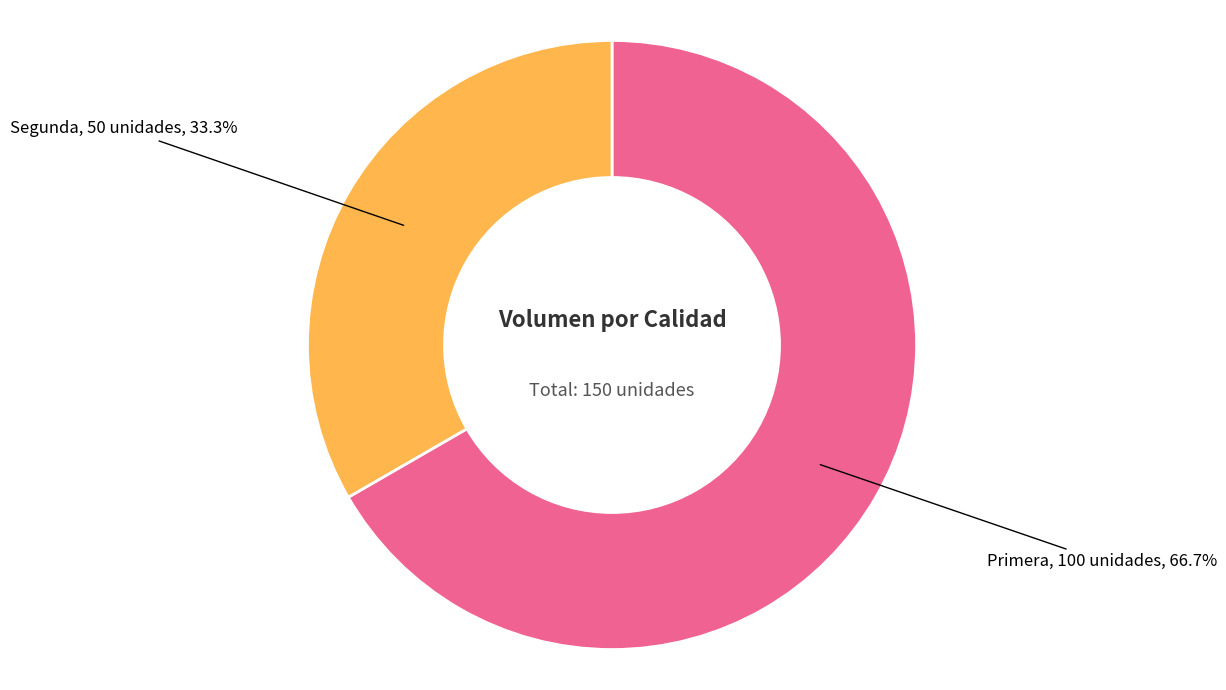

Does any single category account for the majority?

Yes